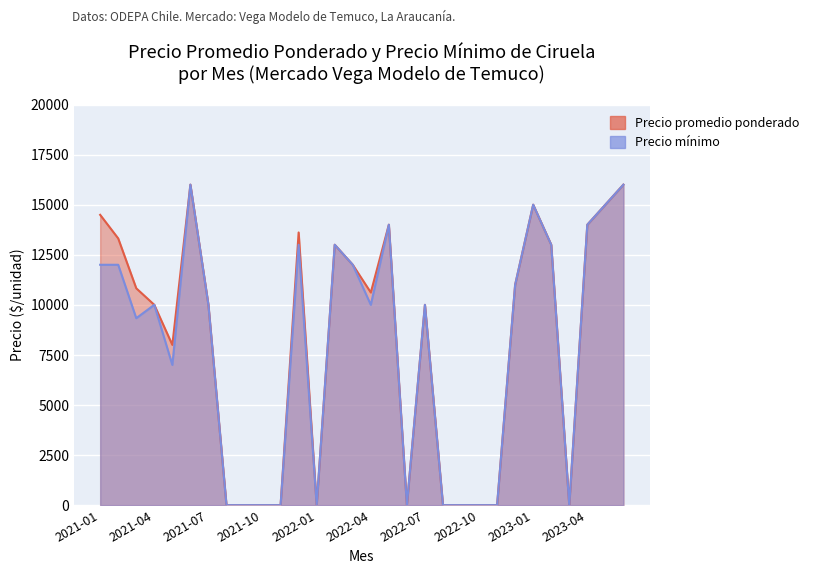

Reading left to right, transcribe all the data shown in this chart.

Precio promedio ponderado: 2021-01=14493	2021-02=13315	2021-03=10826	2021-04=10000	2021-05=8000	2021-06=16000	2021-07=10000	2021-08=0	2021-09=0	2021-10=0	2021-11=0	2021-12=13613	2022-01=0	2022-02=13000	2022-03=12000	2022-04=10616	2022-05=14000	2022-06=0	2022-07=10000	2022-08=0	2022-09=0	2022-10=0	2022-11=0	2022-12=11000	2023-01=15000	2023-02=13000	2023-03=0	2023-04=14000	2023-05=15000	2023-06=16000
Precio minimo: 2021-01=12000	2021-02=12000	2021-03=9333	2021-04=10000	2021-05=7000	2021-06=16000	2021-07=10000	2021-08=0	2021-09=0	2021-10=0	2021-11=0	2021-12=13000	2022-01=0	2022-02=13000	2022-03=12000	2022-04=10000	2022-05=14000	2022-06=0	2022-07=10000	2022-08=0	2022-09=0	2022-10=0	2022-11=0	2022-12=11000	2023-01=15000	2023-02=13000	2023-03=0	2023-04=14000	2023-05=15000	2023-06=16000